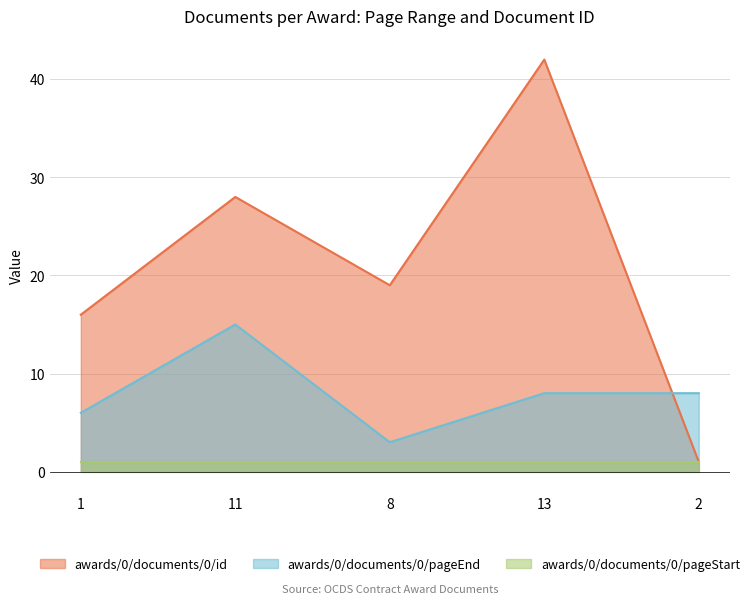

At which category is the sum across all series the highest?

13